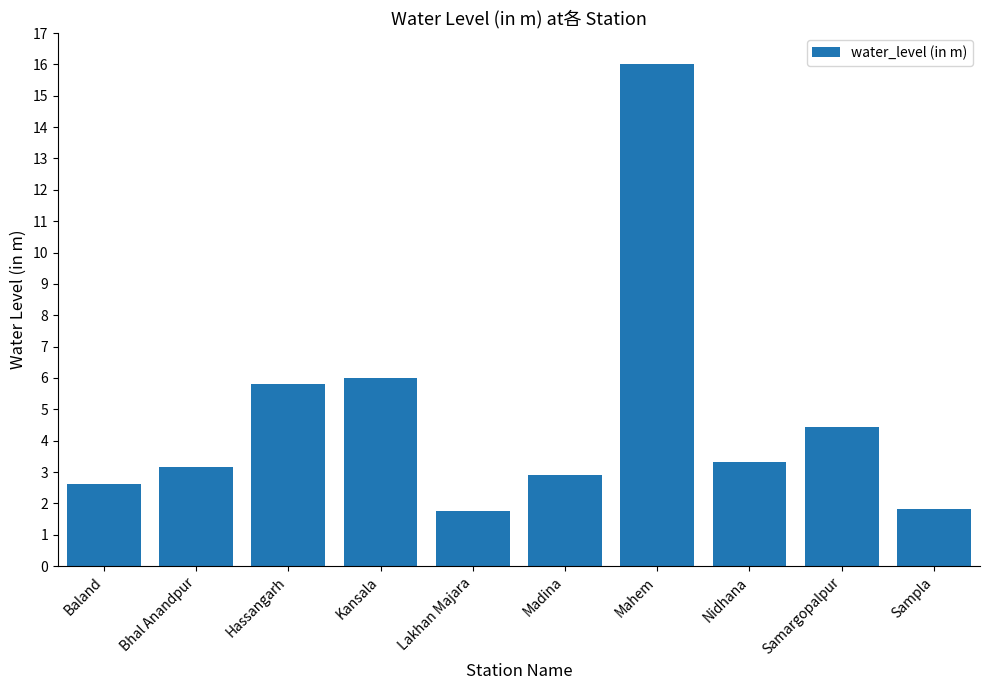

What is the difference between the second highest and minimum values?

4.3